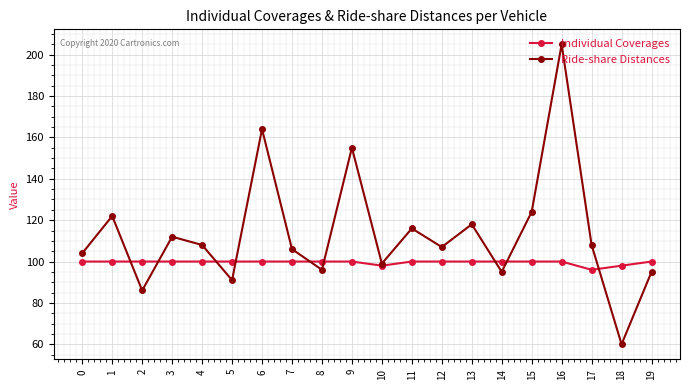

At which label does Ride-share Distances first exceed 108?

1